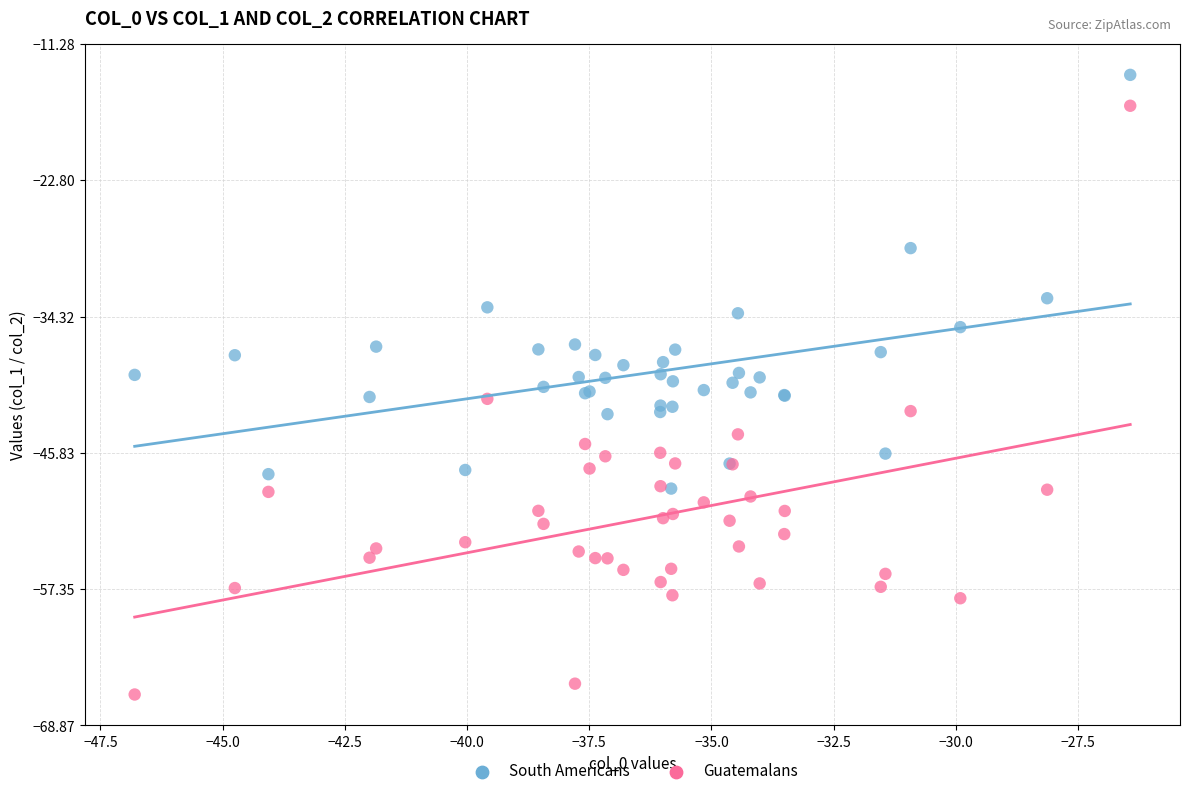

In the South Americans series, what Y value is closest to -31?

-32.8